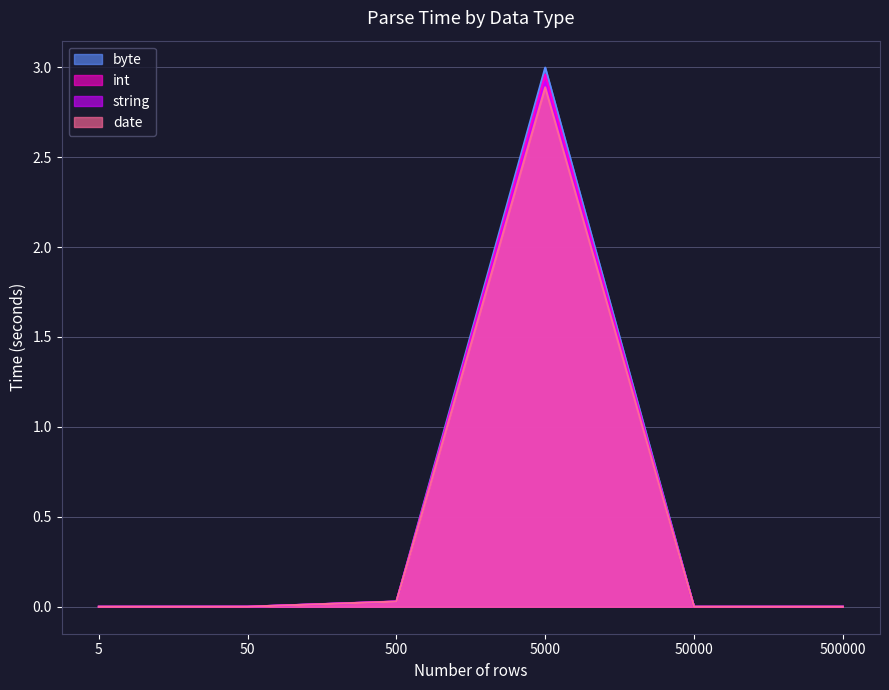

Is it true that string equals -1.3 at 50000?

False